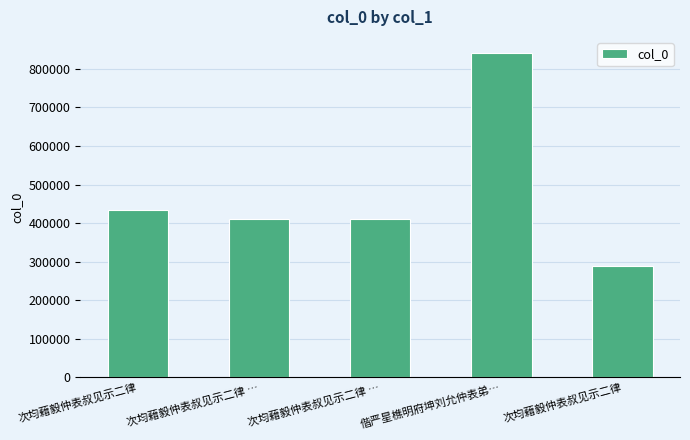

What is the minimum value shown in the chart?

290119